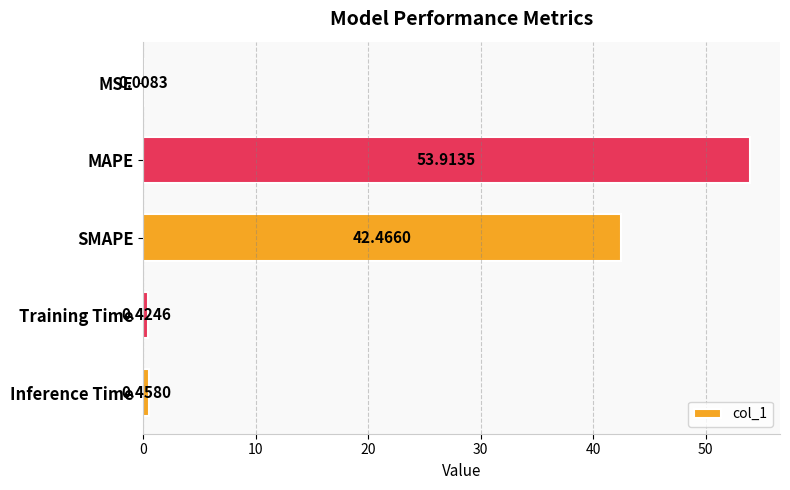

Where is the data nearest to the value 26?

SMAPE